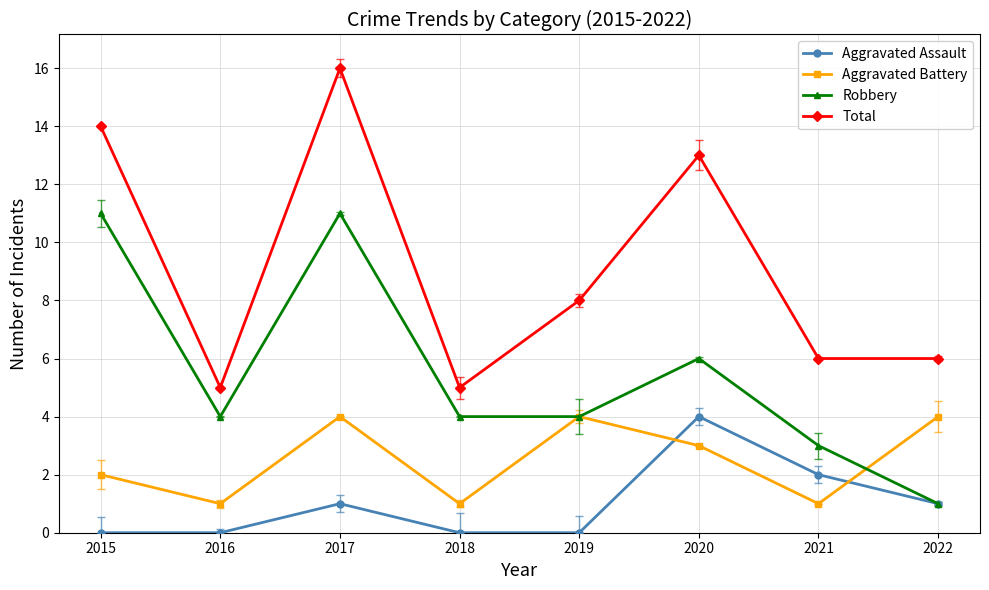

At which category is the sum across all series the highest?

2017